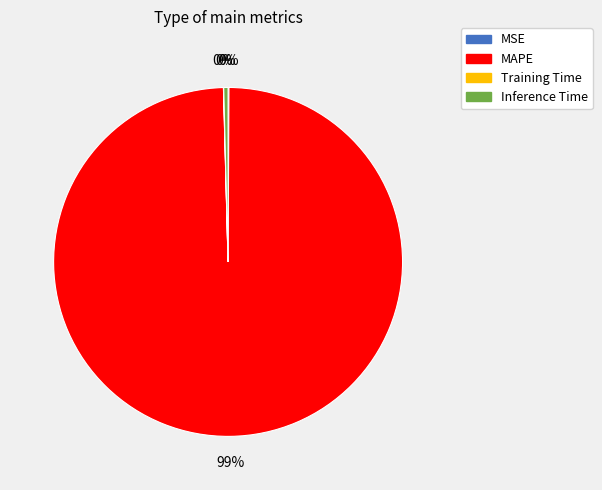

To the nearest percent, what is the average slice percentage?

25%